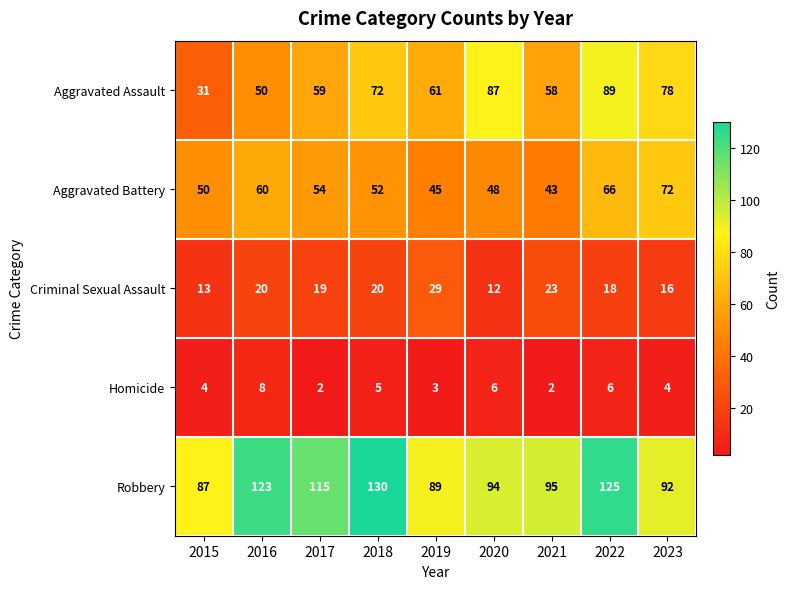

Which series changed the most between 2015 and 2020?

Aggravated Assault